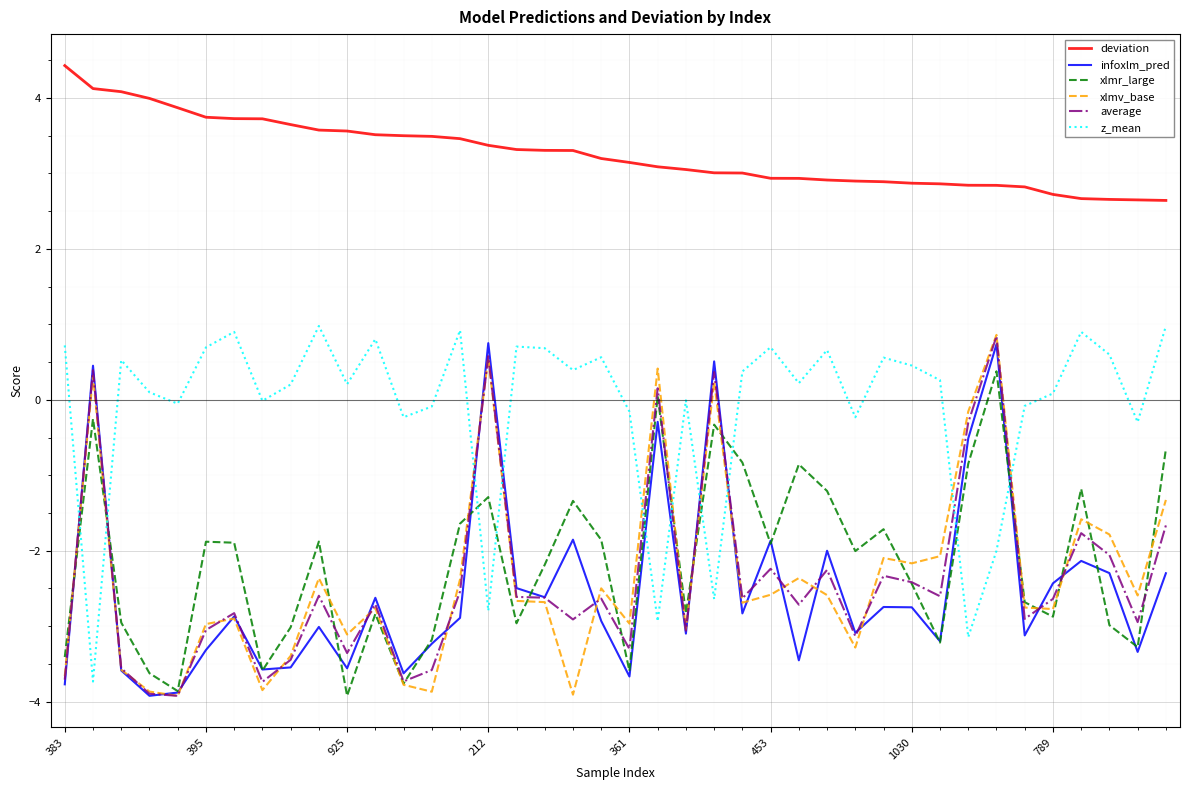

What is the minimum value shown in the chart?

-3.9